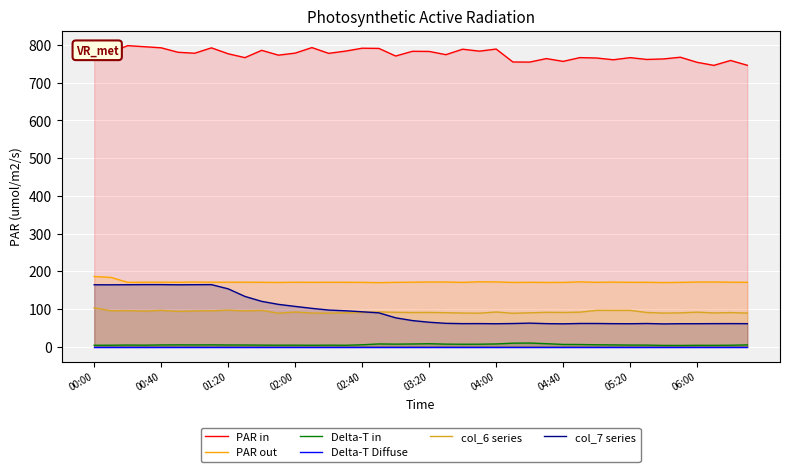

True or false: Delta-T Diffuse has a value of 0.0 at 34.

True